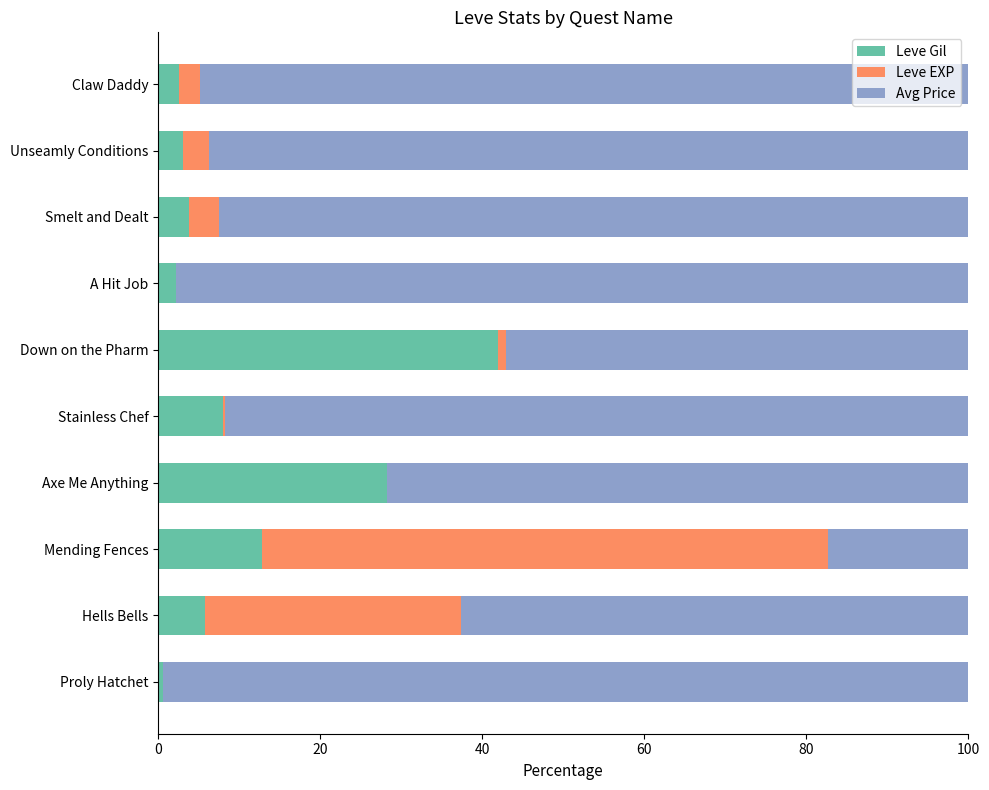

Which category has the highest value in the Leve Gil series?

Down on the Pharm